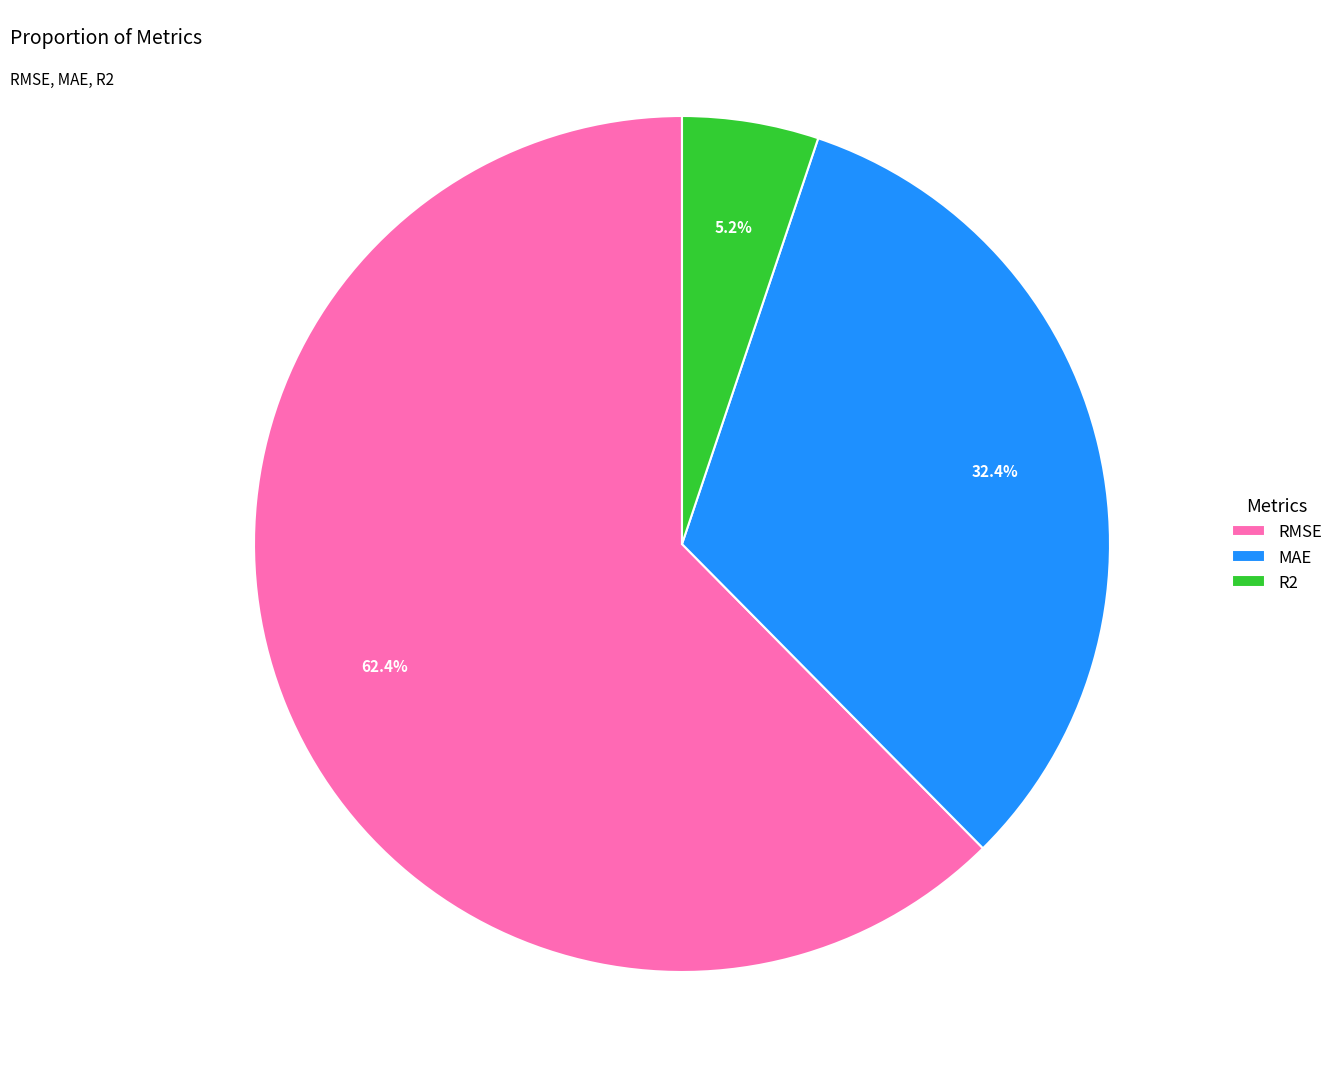

What is the ratio of the value at MAE to the value at RMSE?

0.5